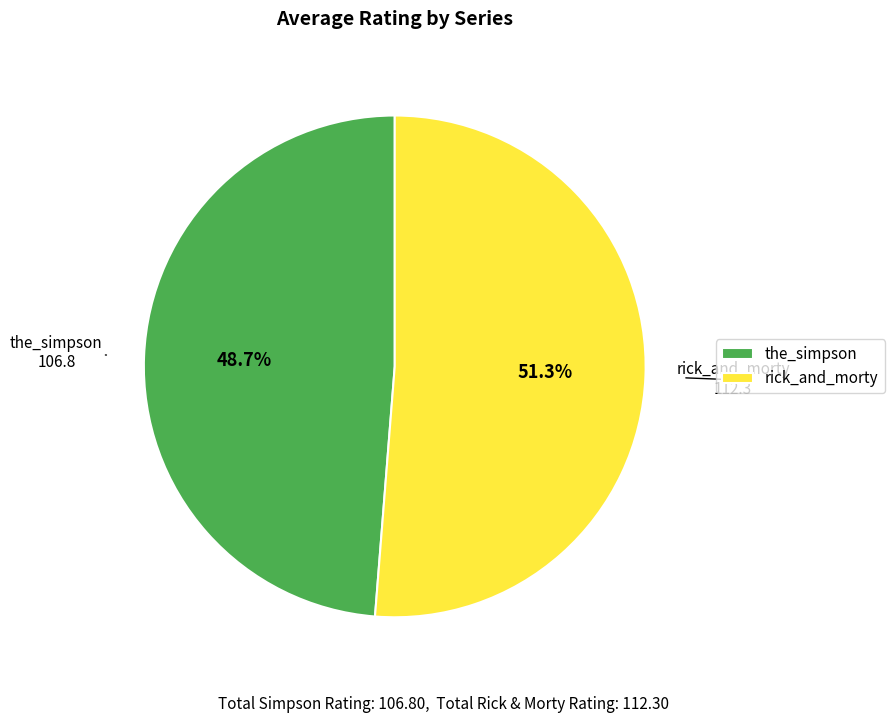

What is the smallest slice in the pie chart?

the_simpson